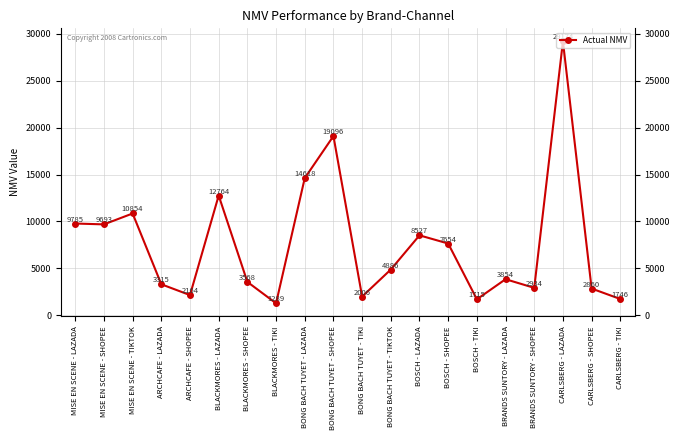

Does the chart display data point markers on the line(s)?

Yes